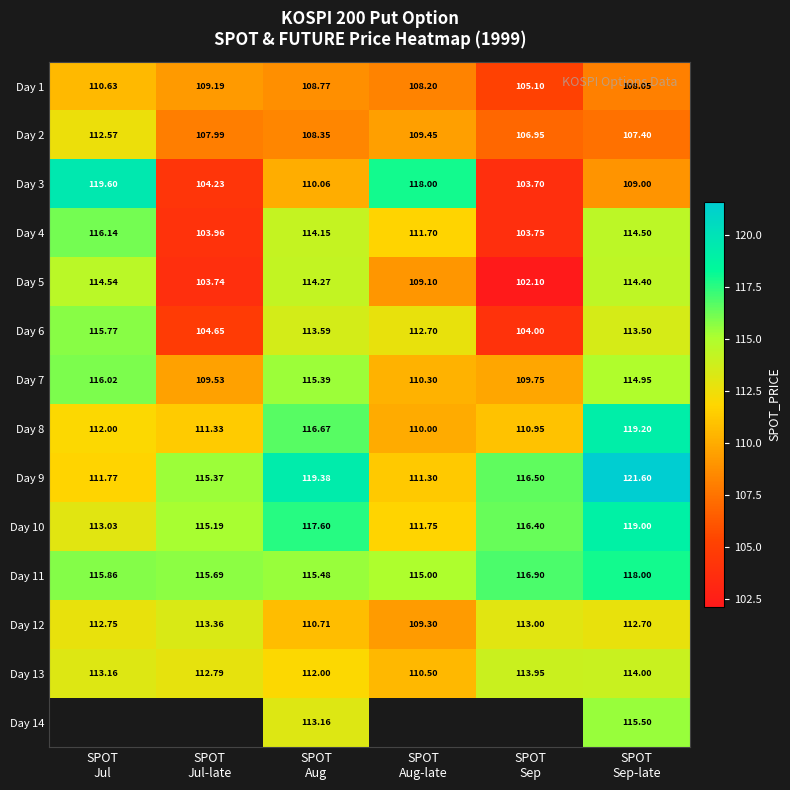

Which series has the largest total across all categories?

Day 11